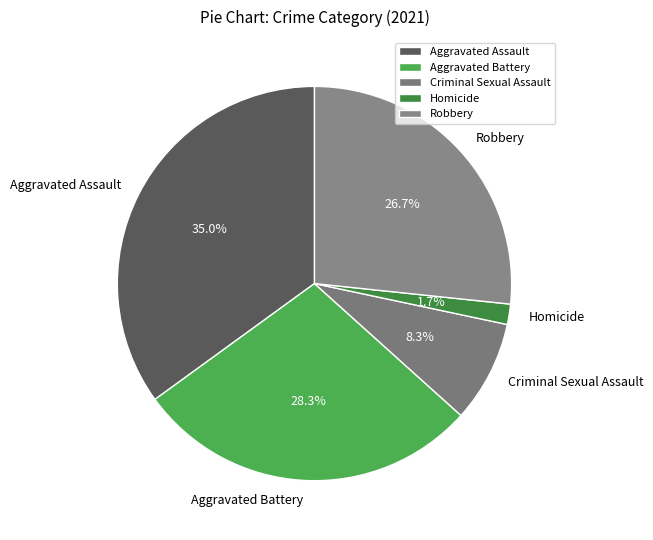

True or false: Aggravated Assault accounts for 35% of the total.

True